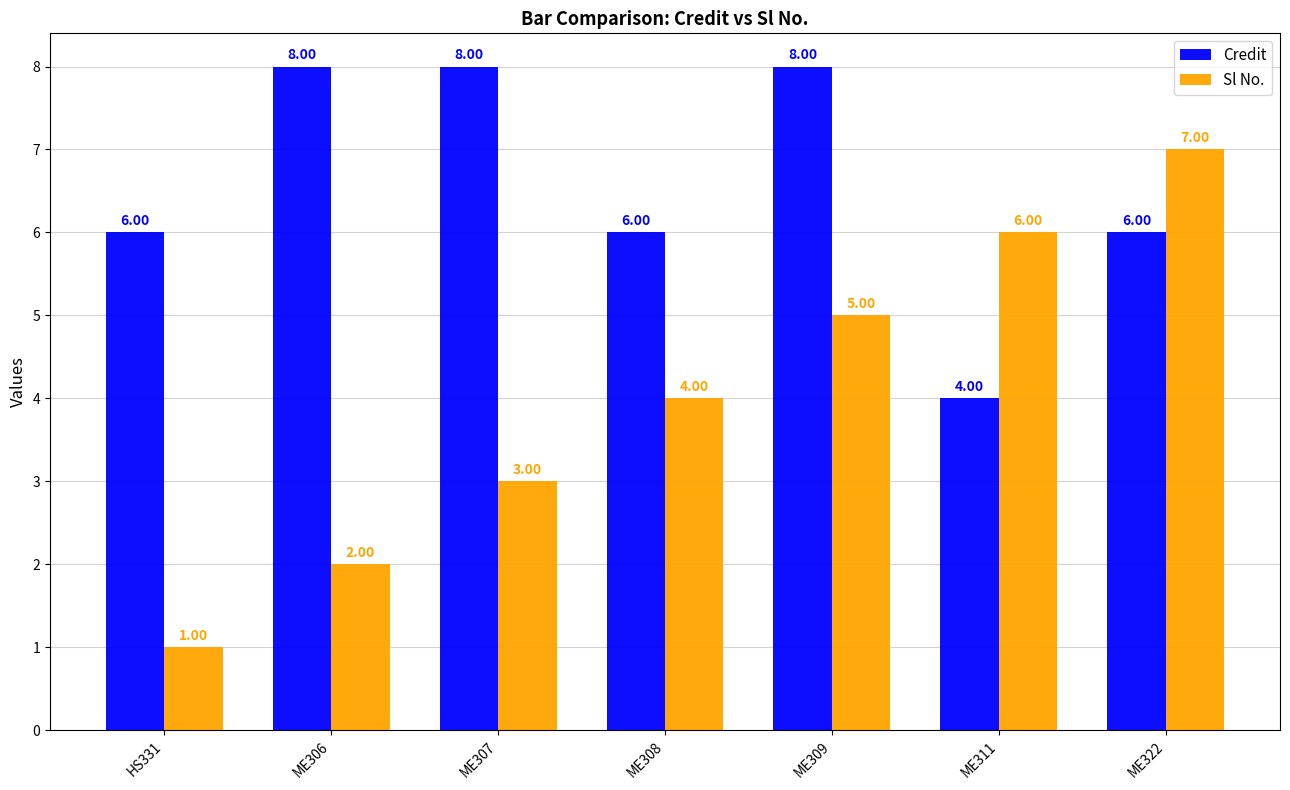

Is it true that Credit equals 14 at ME306?

False